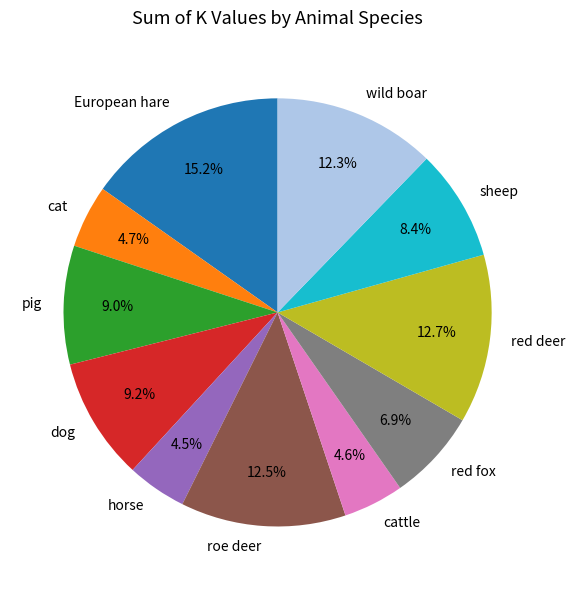

What is the ratio of the value at pig to the value at horse?

2.0